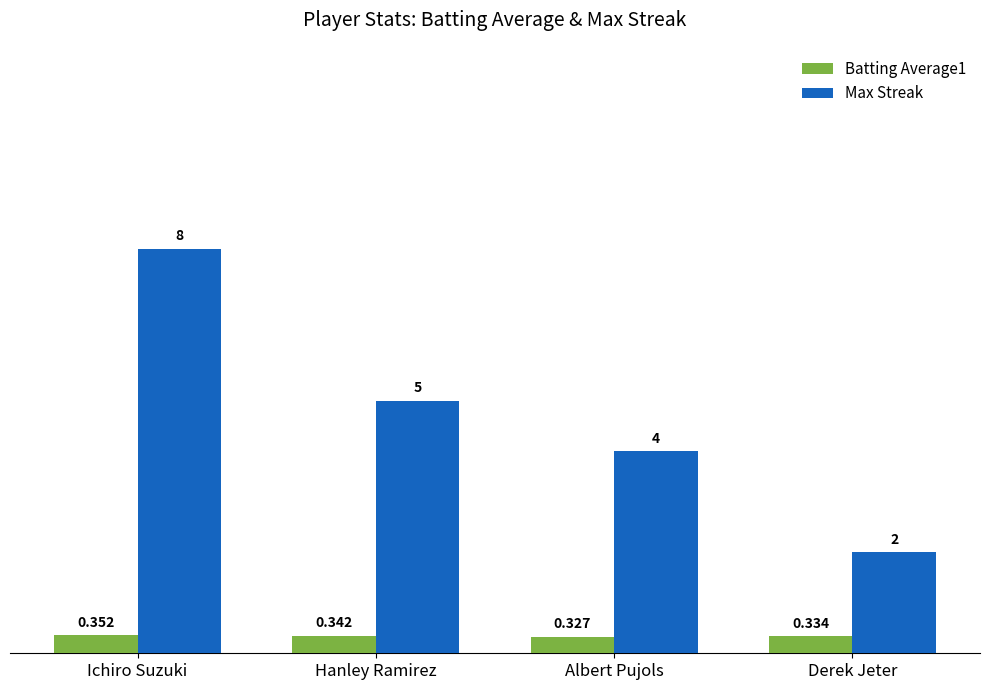

At which label does Max Streak reach its minimum?

Derek Jeter